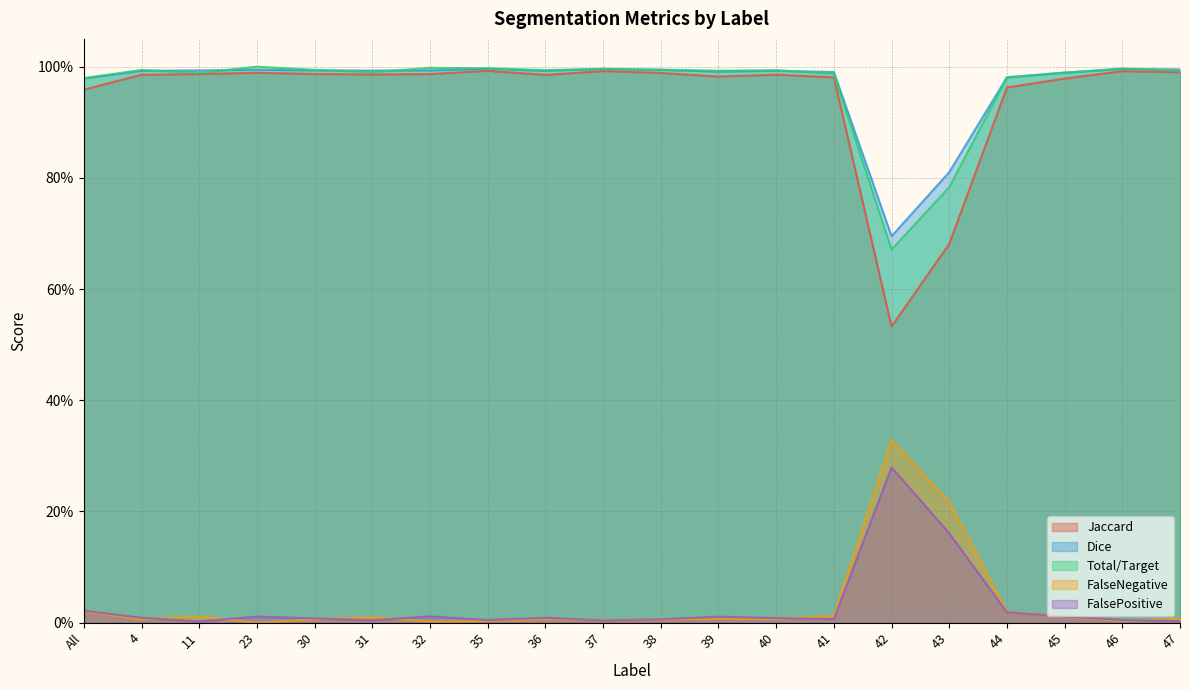

Reading right to left, transcribe all the data shown in this chart.

Jaccard: 1.0	1.0	1.0	1.0	0.7	0.5	1.0	1.0	1.0	1.0	1.0	1.0	1.0	1.0	1.0	1.0	1.0	1.0	1.0	1.0
Dice: 1.0	1.0	1.0	1.0	0.8	0.7	1.0	1.0	1.0	1.0	1.0	1.0	1.0	1.0	1.0	1.0	1.0	1.0	1.0	1.0
Total/Target: 1.0	1.0	1.0	1.0	0.8	0.7	1.0	1.0	1.0	1.0	1.0	1.0	1.0	1.0	1.0	1.0	1.0	1.0	1.0	1.0
FalseNegative: 0.0	0.0	0.0	0.0	0.2	0.3	0.0	0.0	0.0	0.0	0.0	0.0	0.0	0.0	0.0	0.0	0.0	0.0	0.0	0.0
FalsePositive: 0.0	0.0	0.0	0.0	0.2	0.3	0.0	0.0	0.0	0.0	0.0	0.0	0.0	0.0	0.0	0.0	0.0	0.0	0.0	0.0